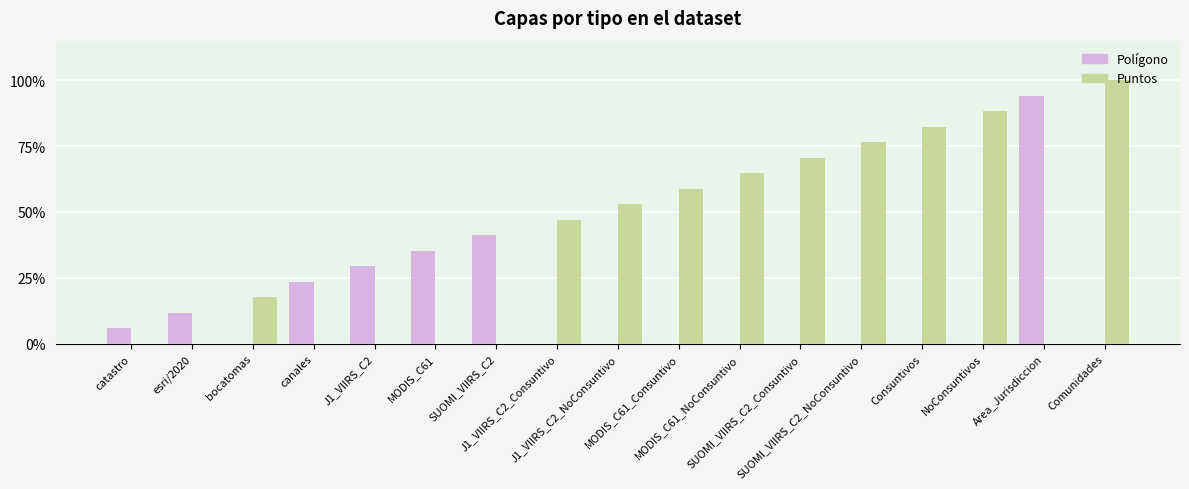

The Puntos series shows 0.0 at MODIS_C61. True or false?

True